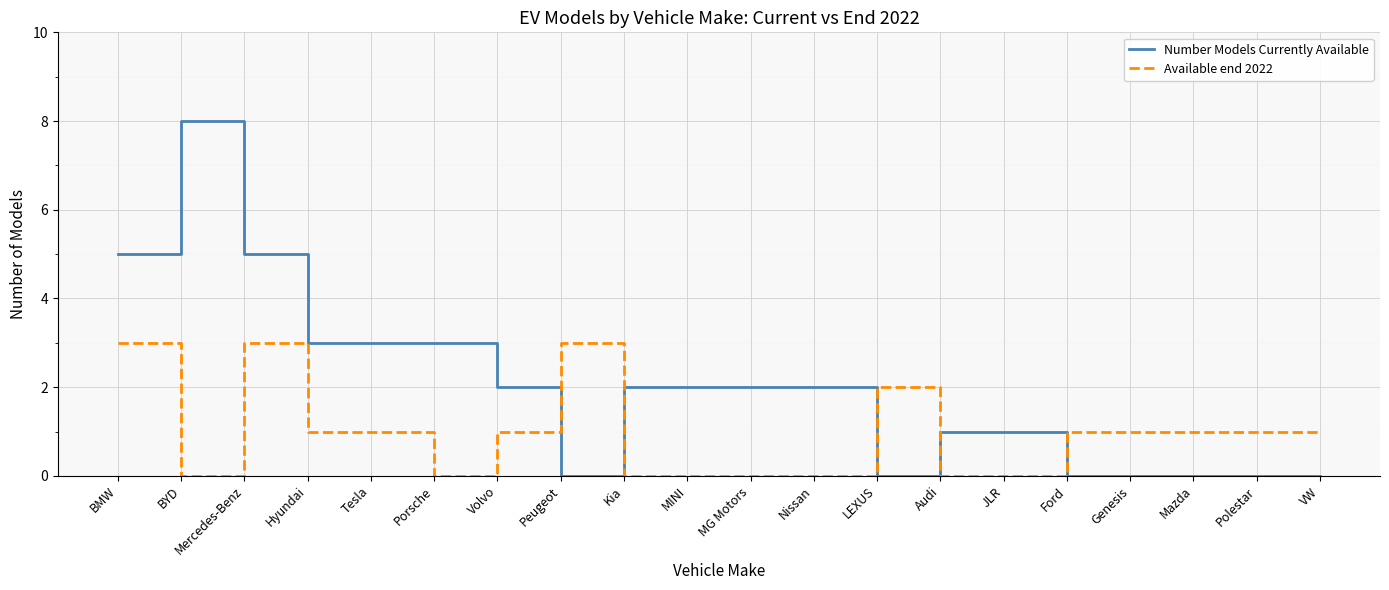

List the series in order of their overall mean, lowest first.

Available end 2022, Number Models Currently Available